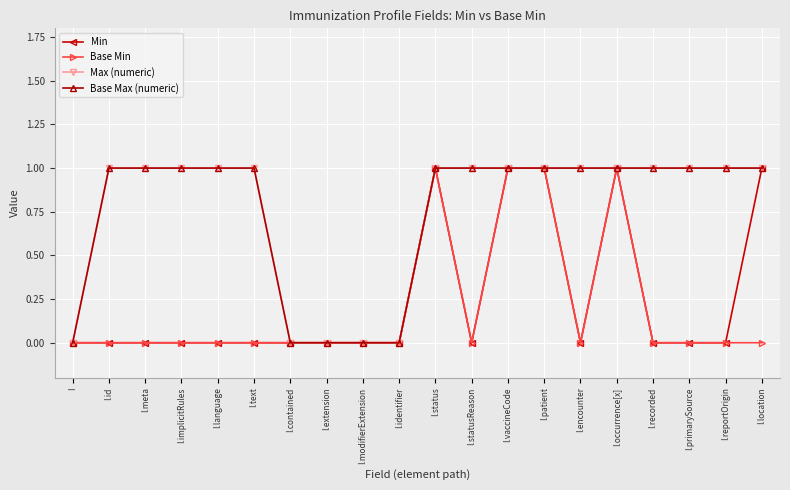

Which series changed the most between I and I.recorded?

Max (numeric)